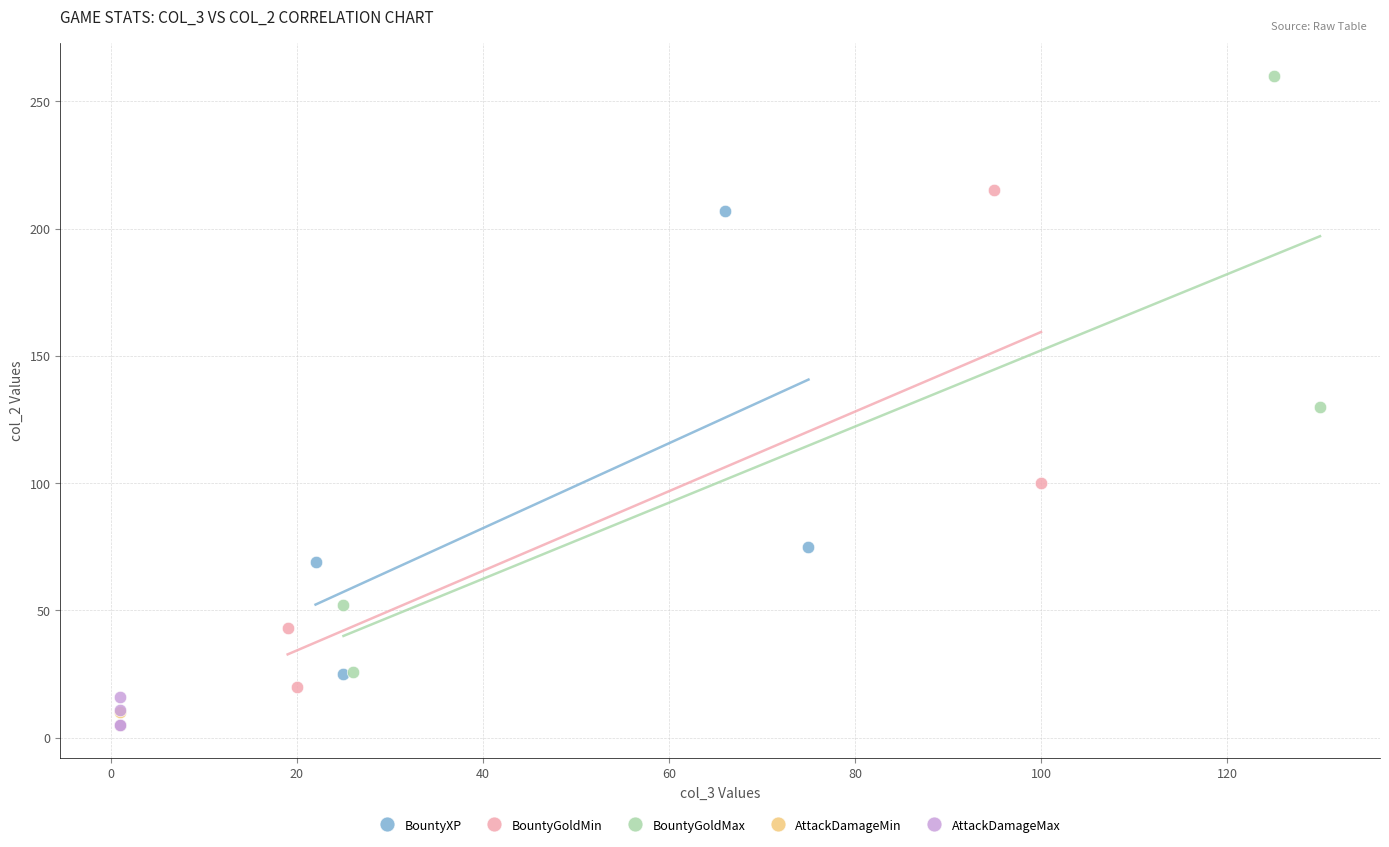

Which series has the largest Y range (max minus min)?

BountyGoldMax